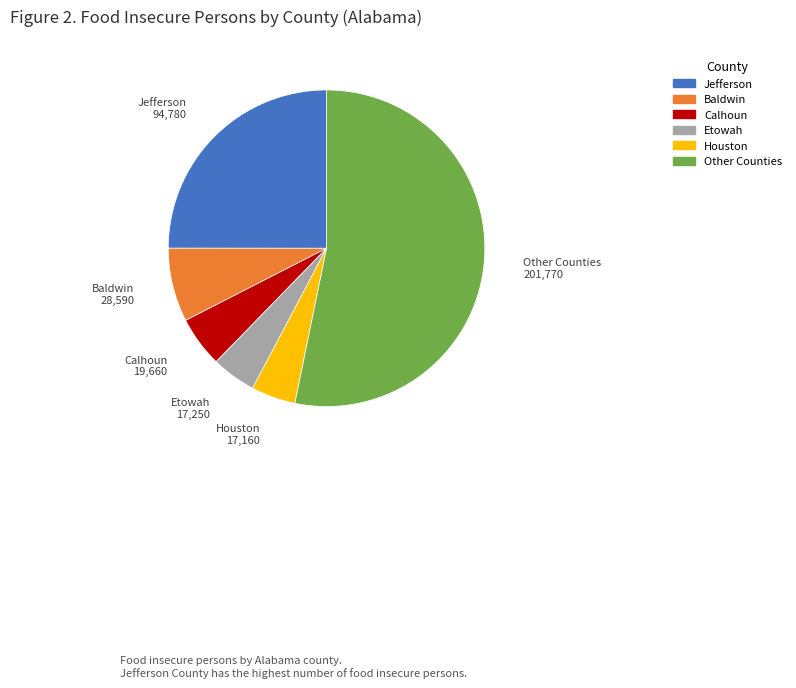

Count the number of slices in the pie.

6